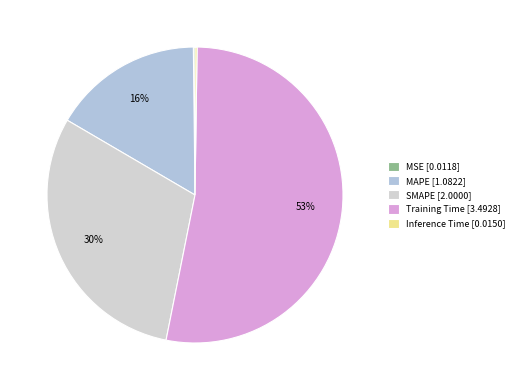

To the nearest percent, what is the difference between the largest and smallest slice percentages?

53%